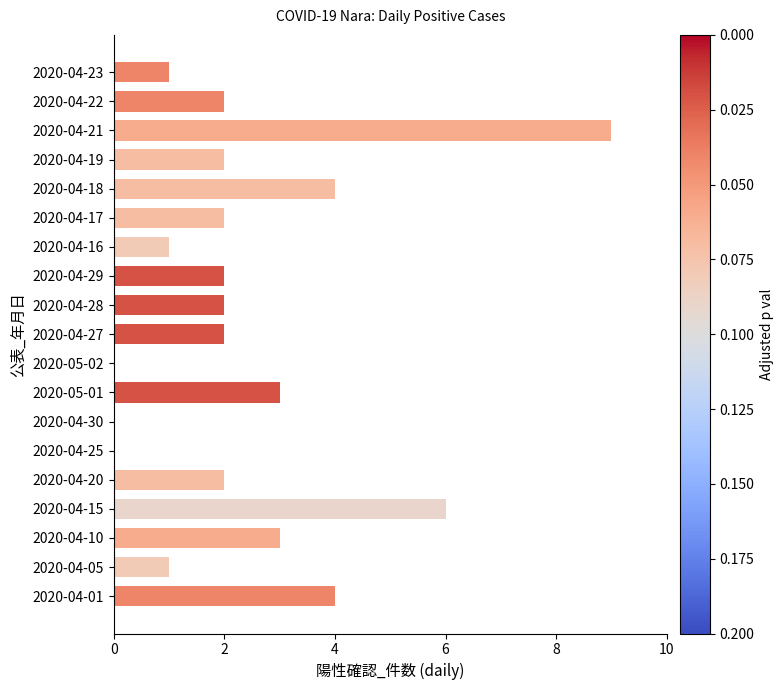

Are the bars grouped side by side (vs. stacked)?

No